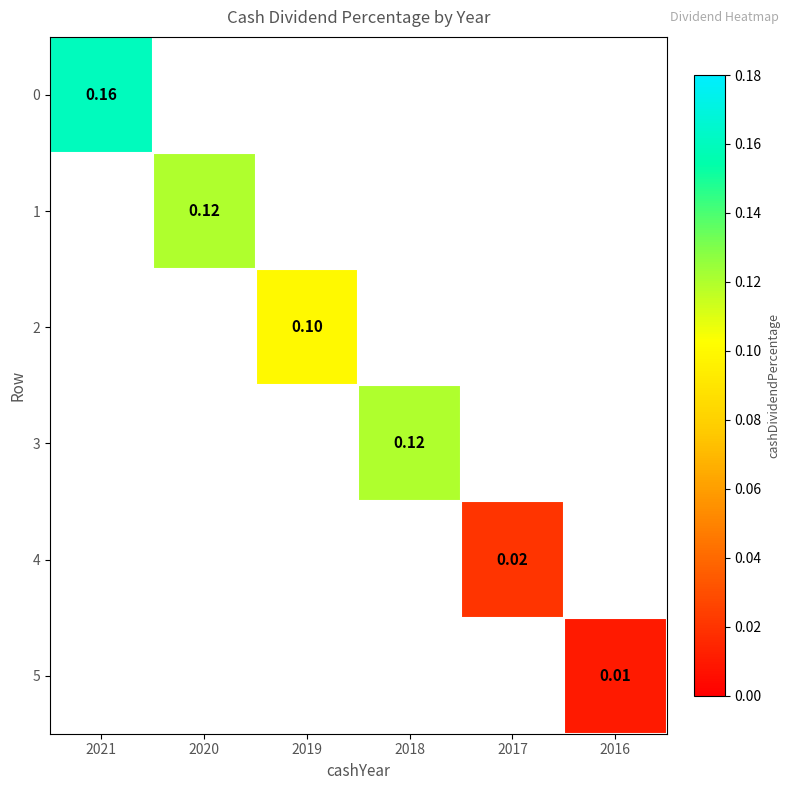

Is it true that 0 equals 0.0 at 2021?

False